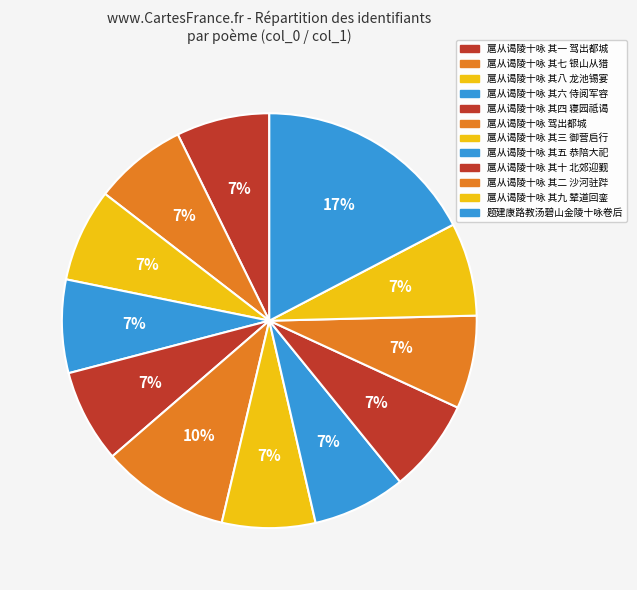

Is it true that 扈从谒陵十咏 其四 寝园祗谒 is 7% of the pie?

True